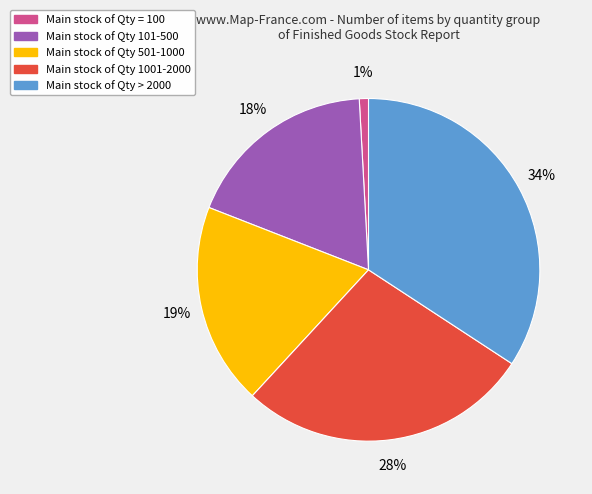

Is there a majority slice in this chart?

No